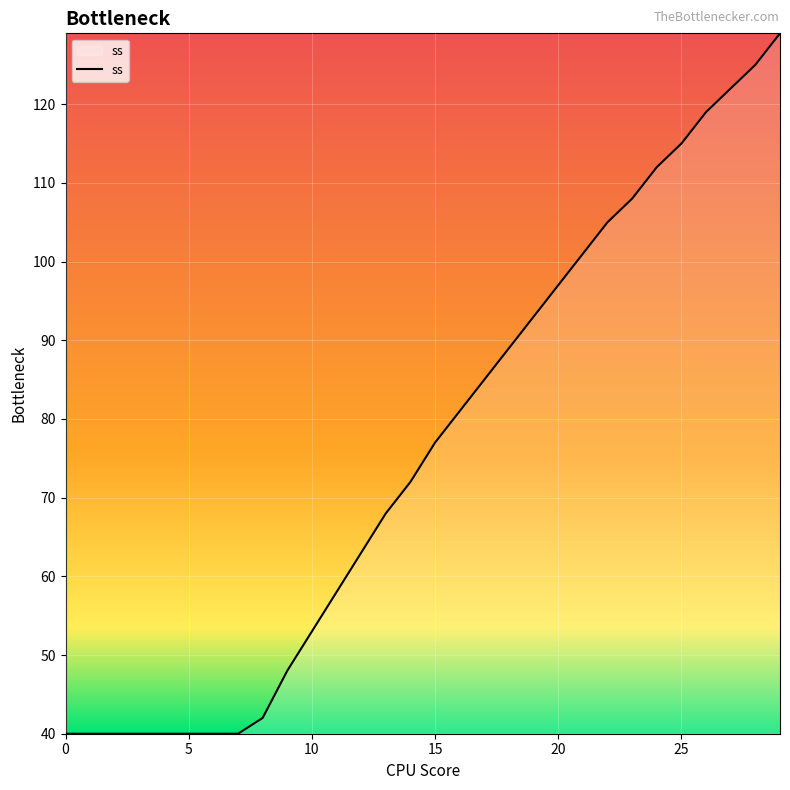

What is the difference between the maximum and minimum values?

89